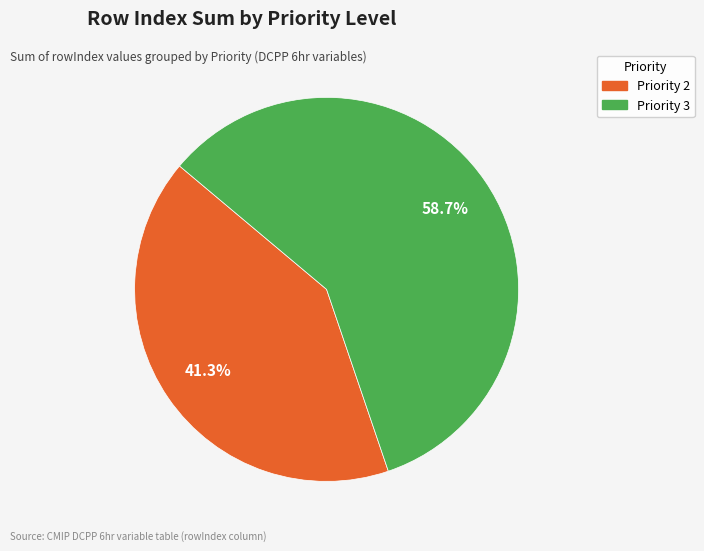

Is there a majority slice in this chart?

Yes